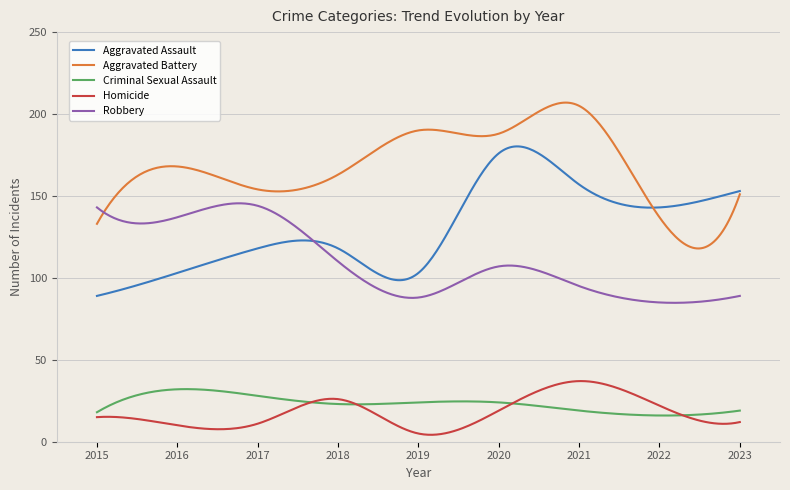

What is the maximum value for Aggravated Assault?

180.2